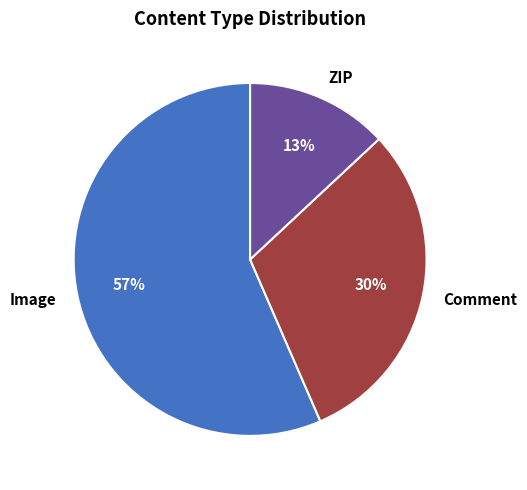

Which slice is the smallest?

ZIP